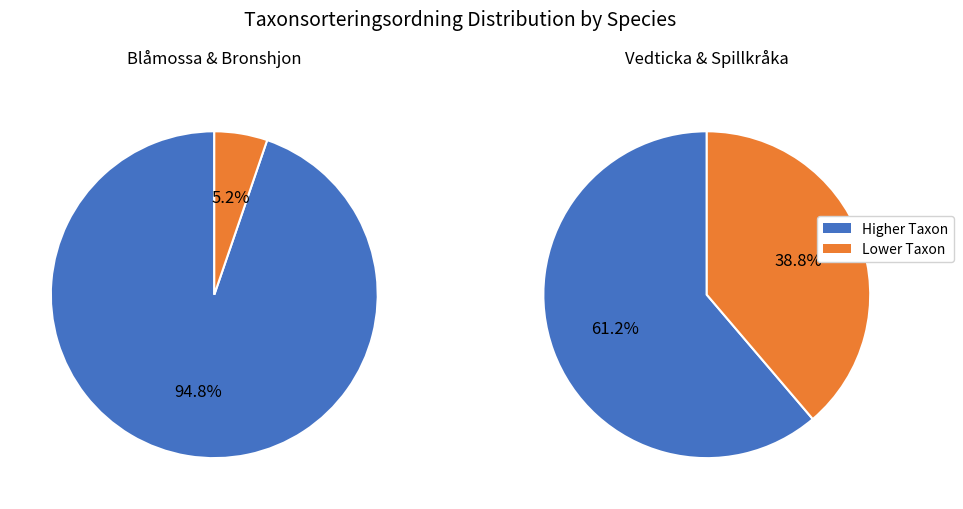

Count the number of slices in the pie.

4